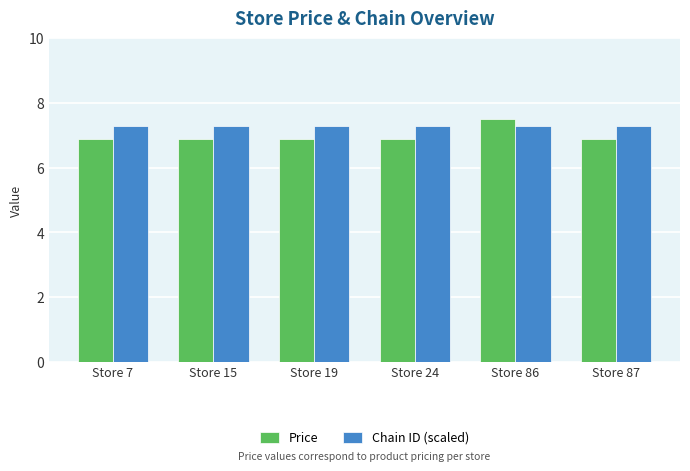

What is the highest value of the Chain ID (scaled) series?

7.3